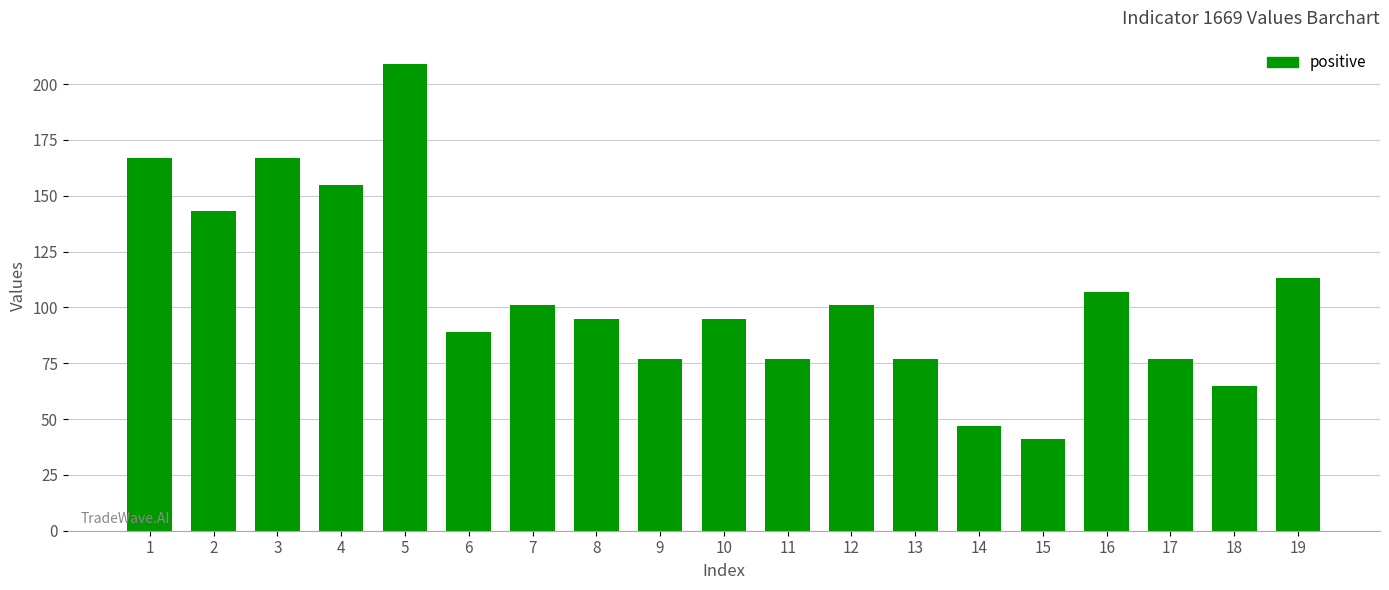

Does the chart contain any negative values?

No